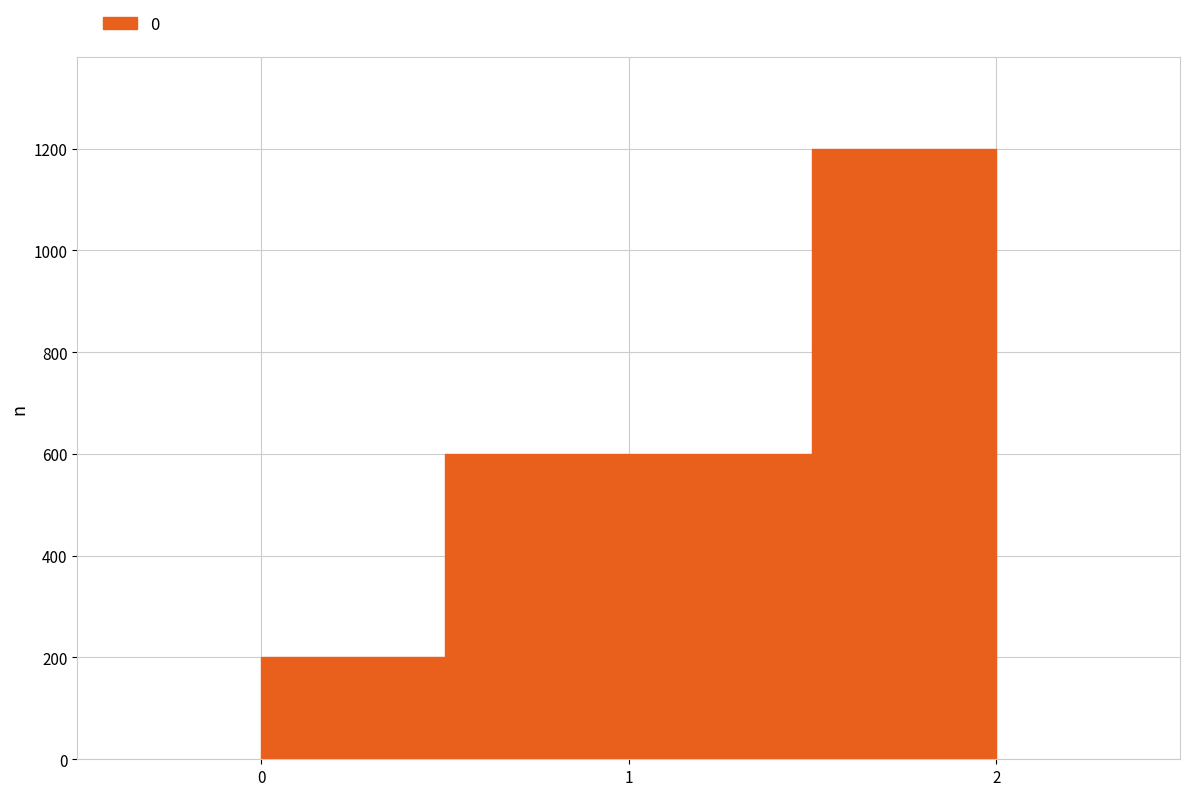

The value at 2 is 1663. True or false?

False